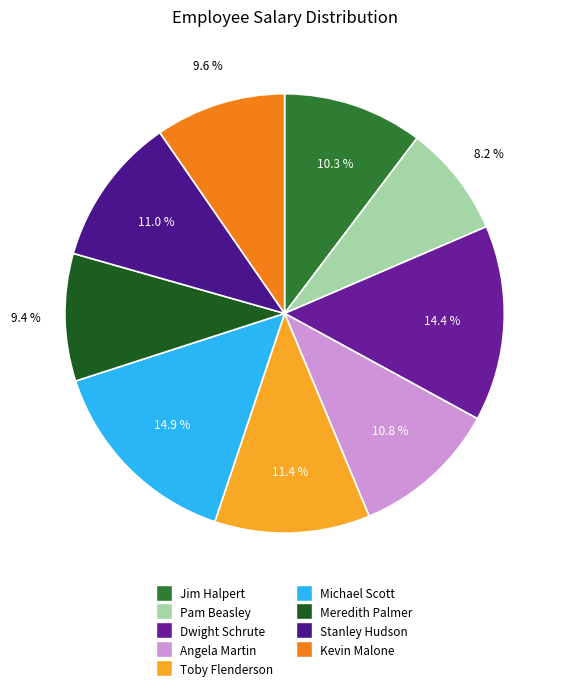

Is it true that Meredith Palmer is 9% of the pie?

True